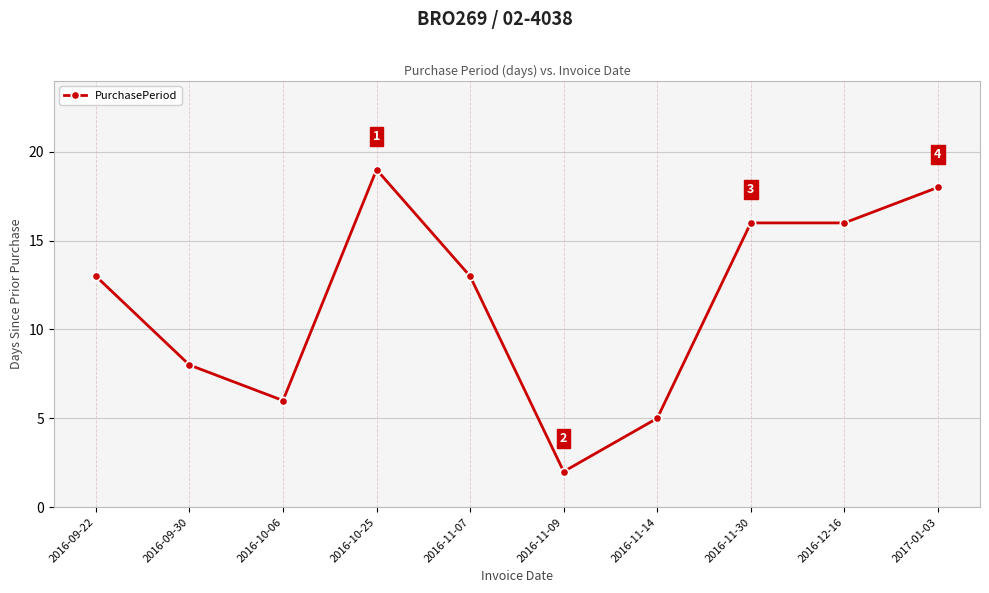

At which category does the data reach its first local peak?

2016-10-25